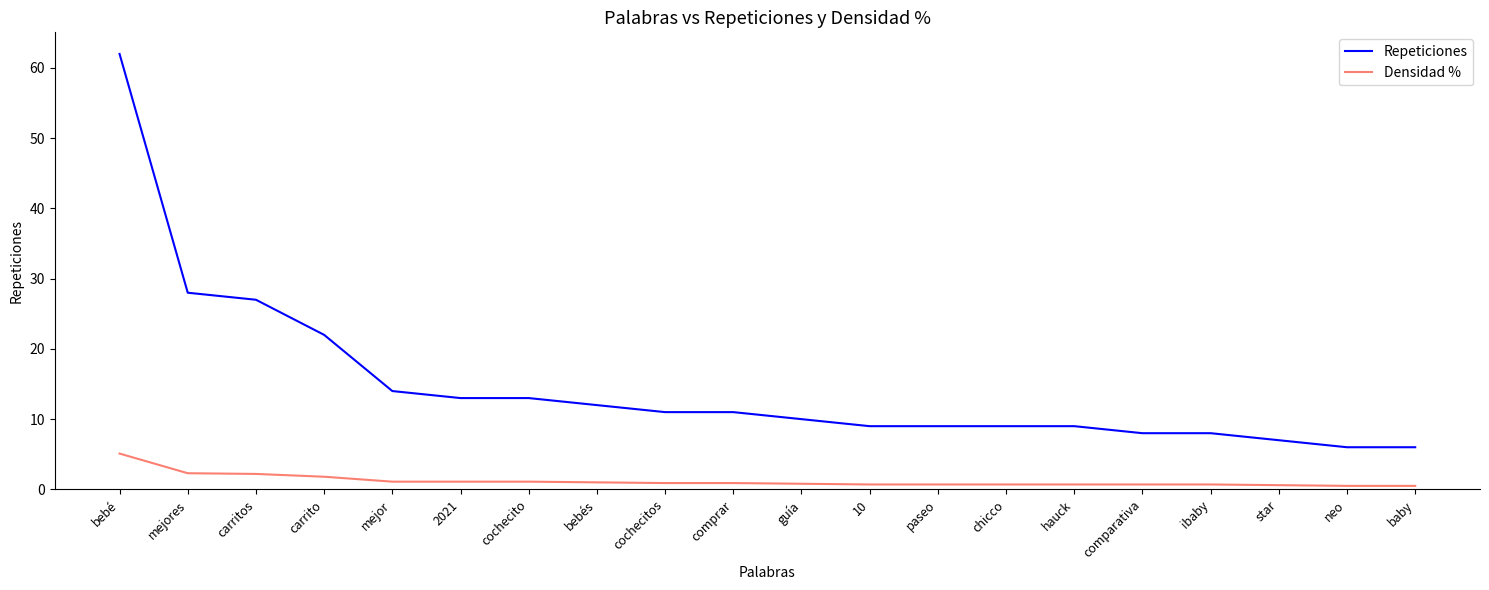

Which series has the largest total across all categories?

Repeticiones